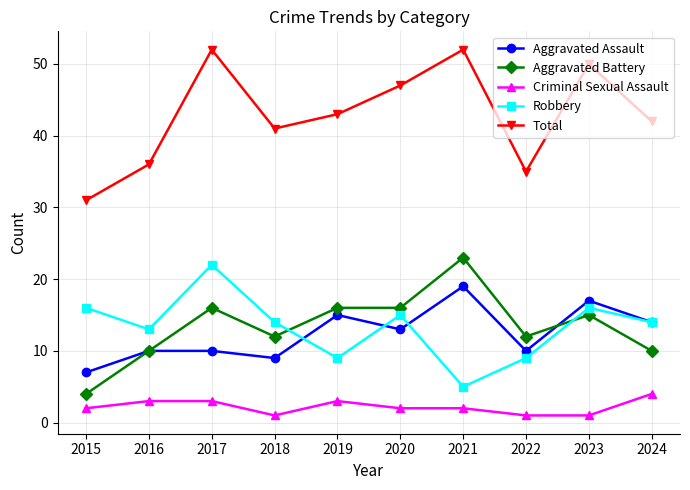

At how many categories does at least one series exceed 3?

10